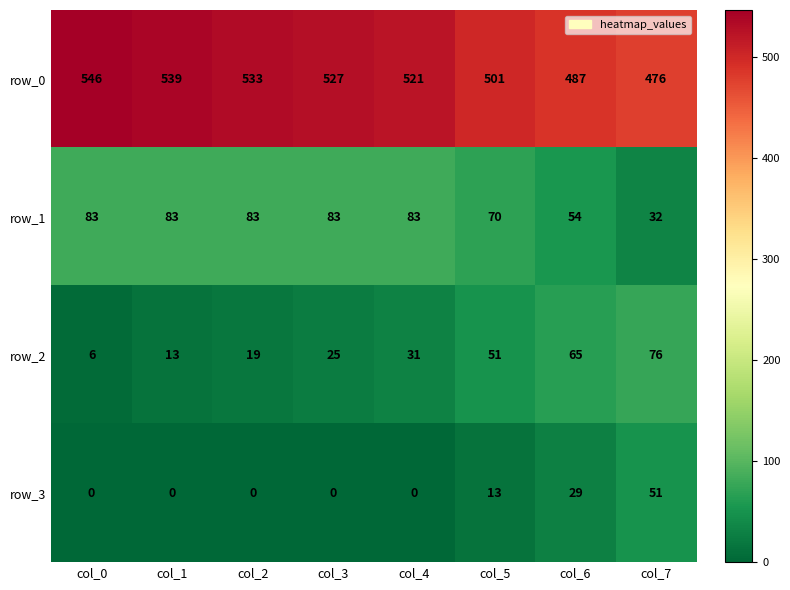

The value of row_1 at col_6 is 54. True or false?

True